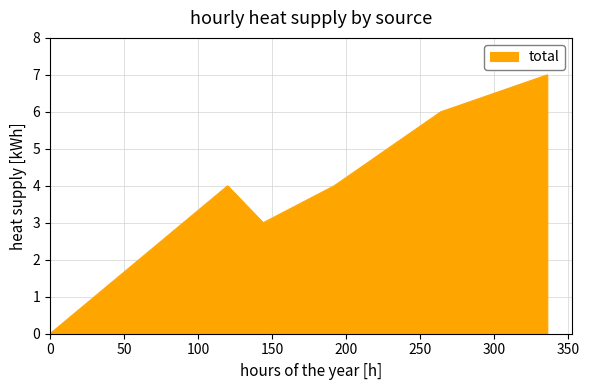

How many interior local peaks (higher than both neighbors) does the data have?

1